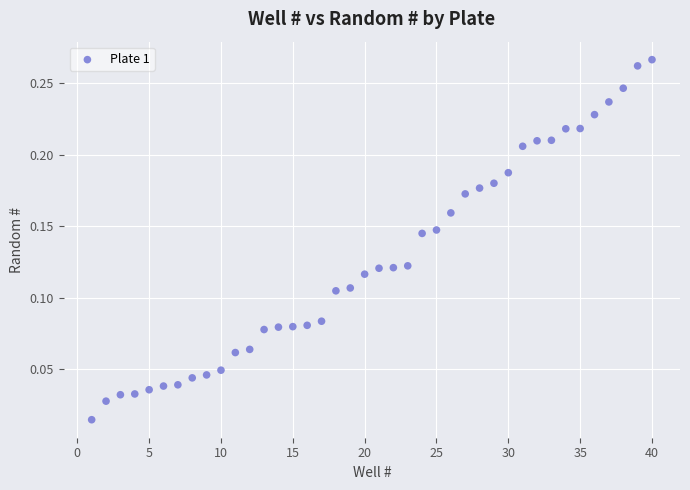

What is the range of X values (max minus min)?

39.0